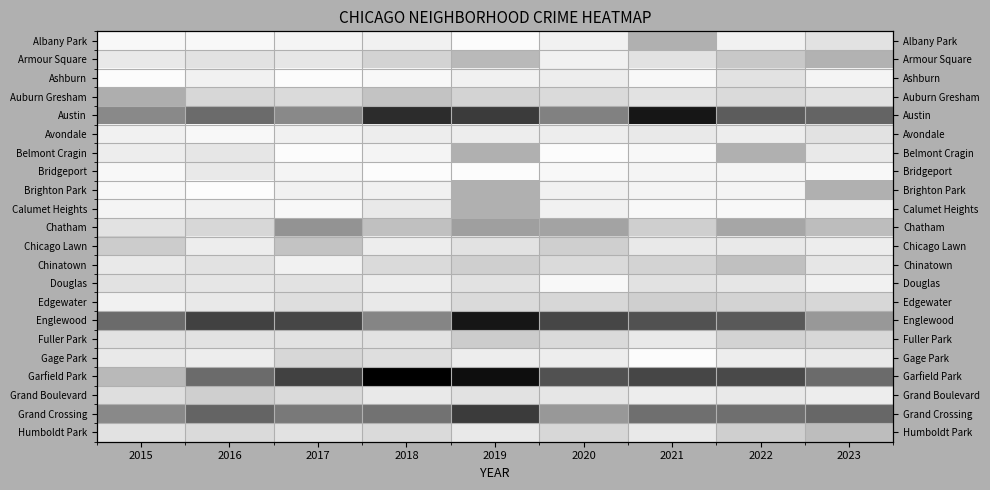

At how many categories does at least one series exceed 2?

9